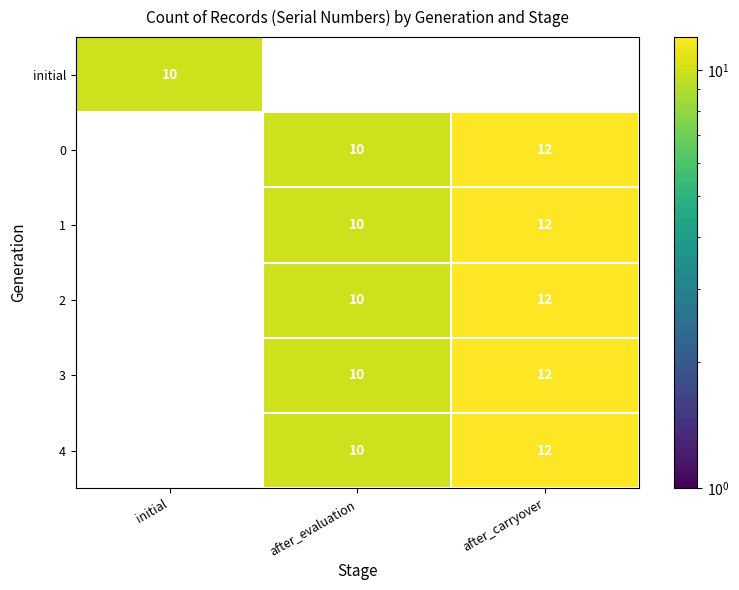

Is the value of 3 at after_evaluation greater than the value of 0 at after_carryover?

No